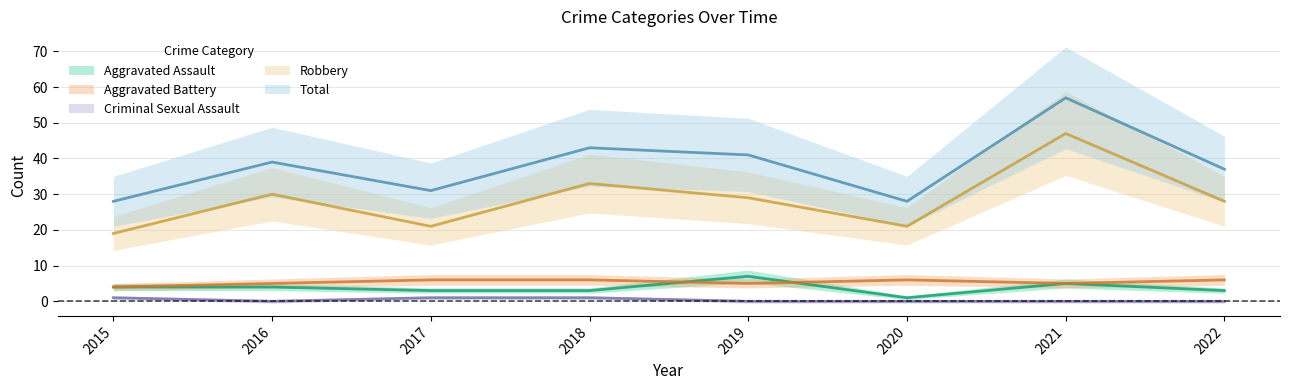

Between 2019 and 2022, which is larger?

2019